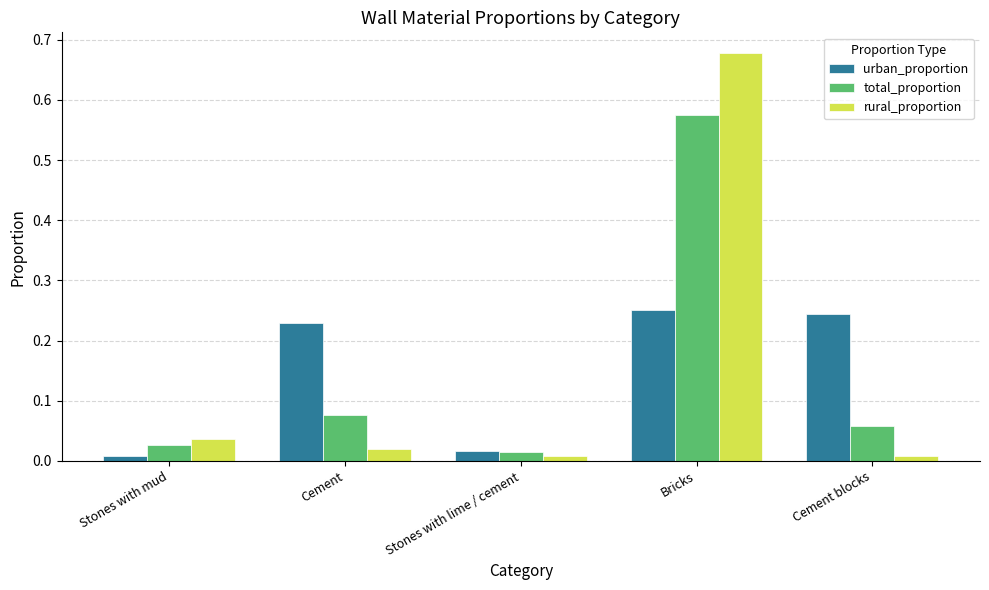

At which label does rural_proportion reach its peak?

Bricks